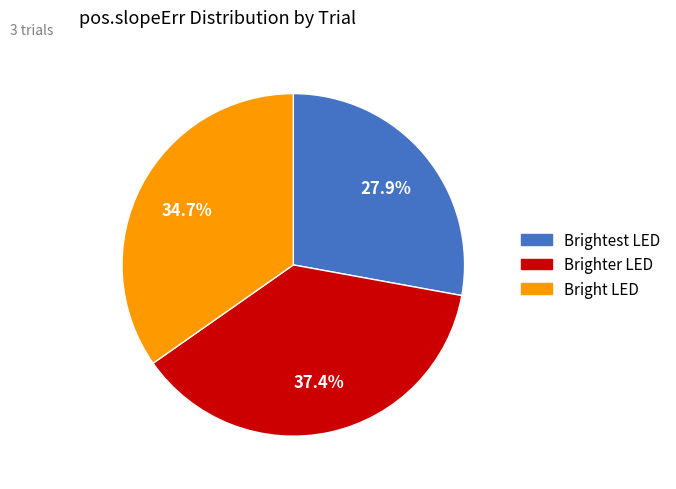

Which has a higher value, Brighter LED or Bright LED?

Brighter LED